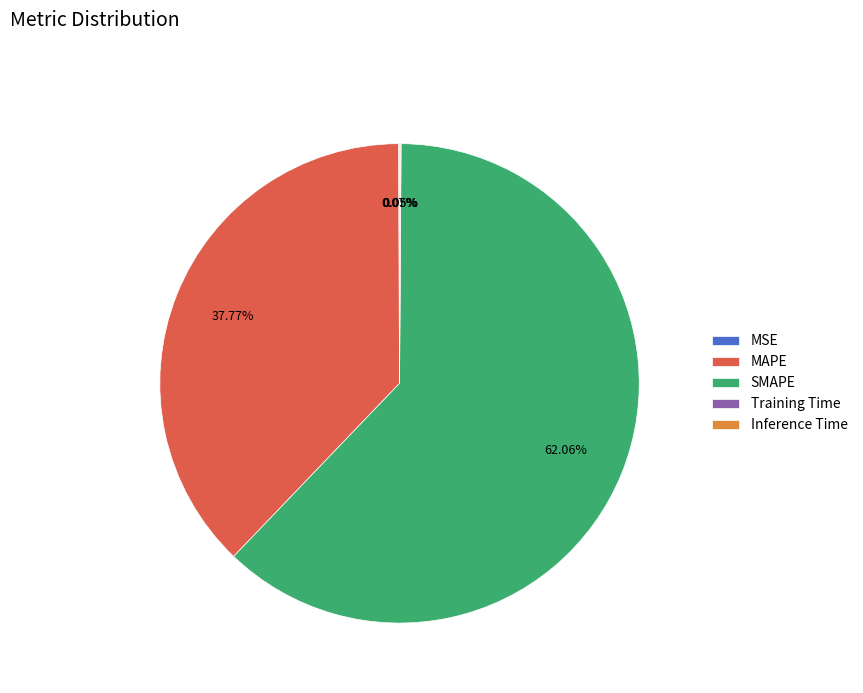

What is the majority slice?

SMAPE